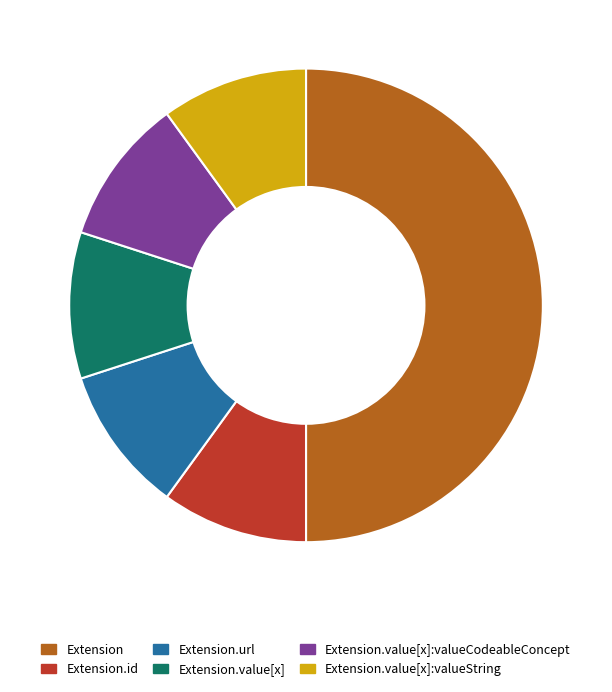

Which slice is the largest?

Extension